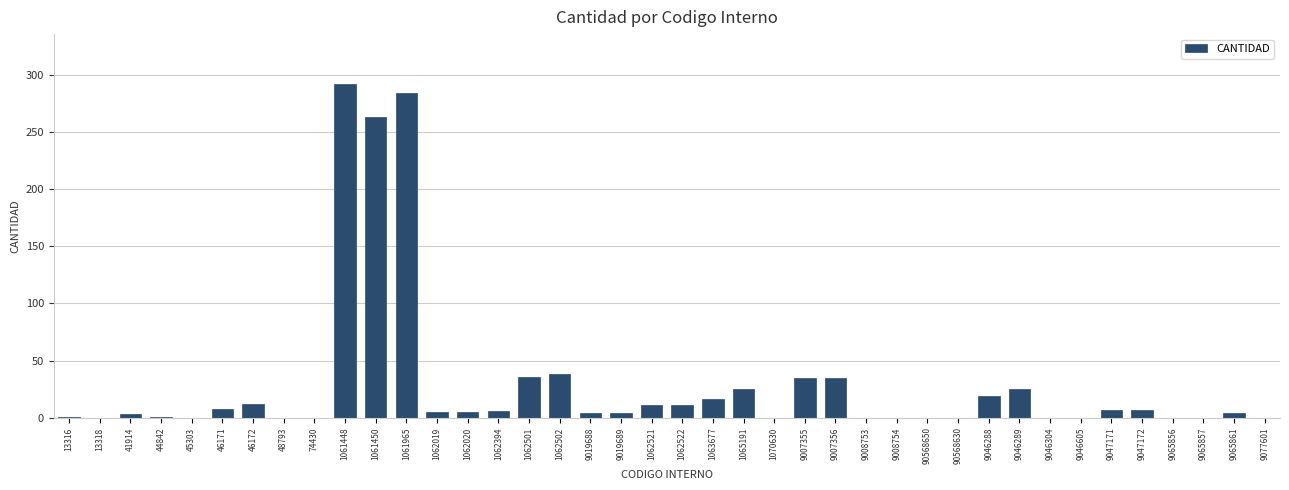

What is the sum of the values at 1062521 and 1061448?

303